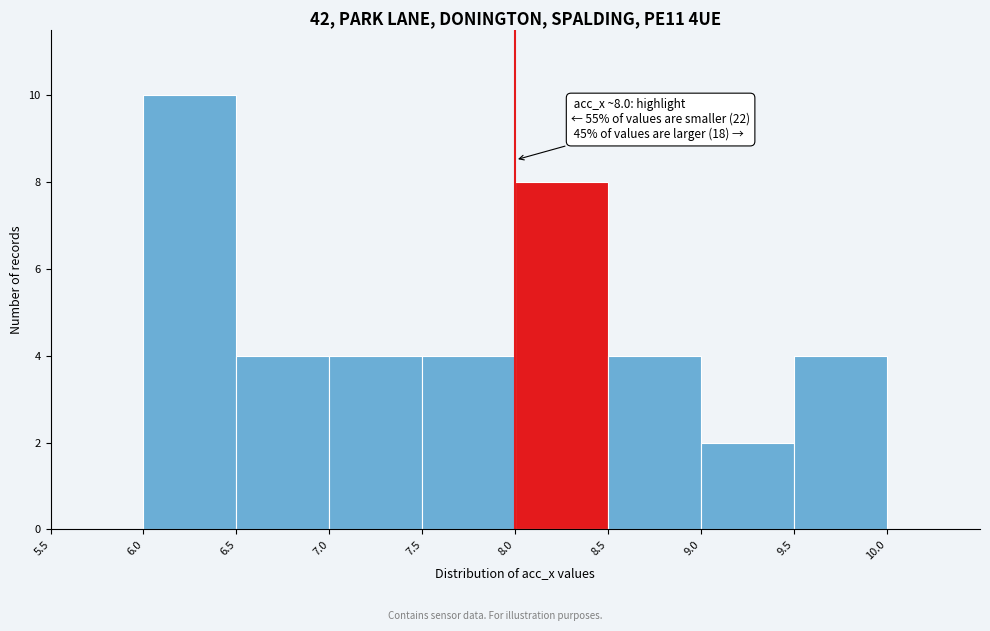

Which range on the x-axis has the tallest bar?

6.0 to 6.5